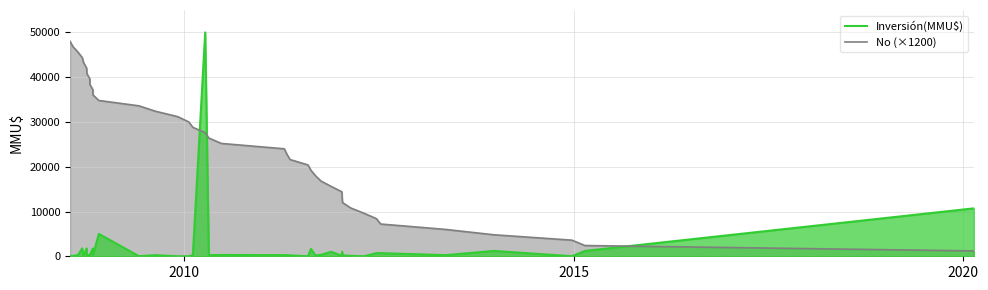

True or false: Inversión(MMU$) has a value of 396 at 32.

False